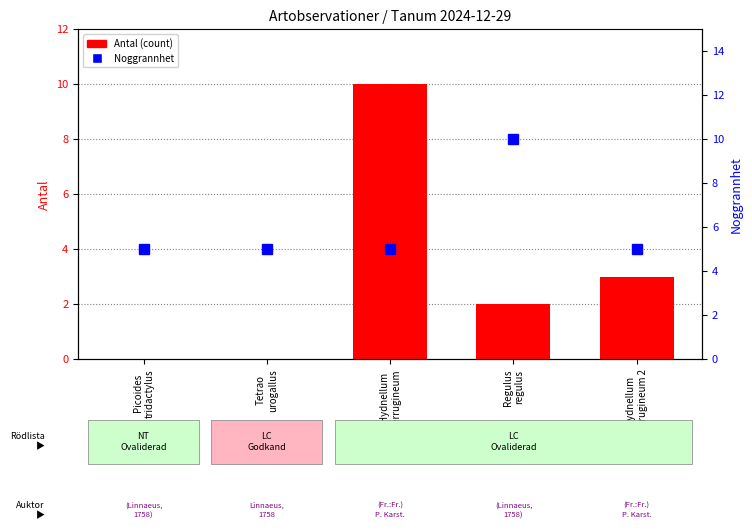

What is the label of the 4th bar from the left?

Regulus
regulus